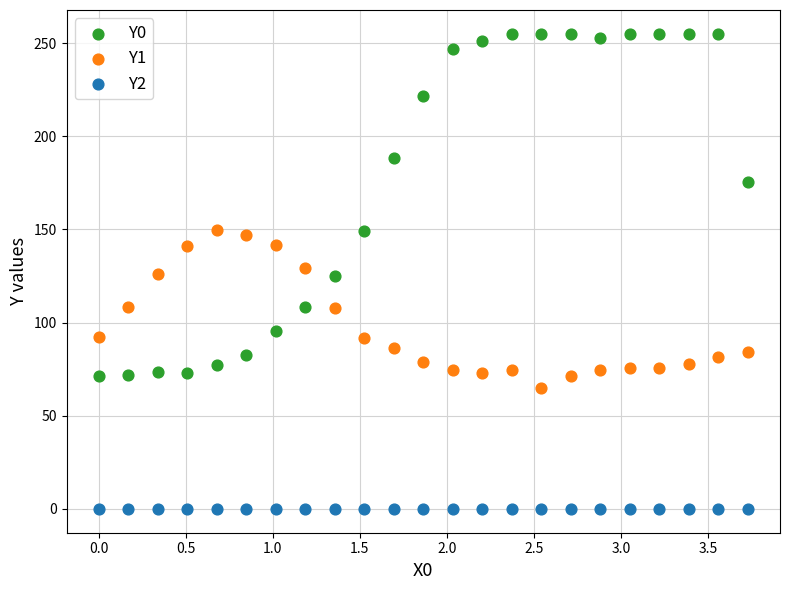

Which series contains the lowest Y value?

Y2